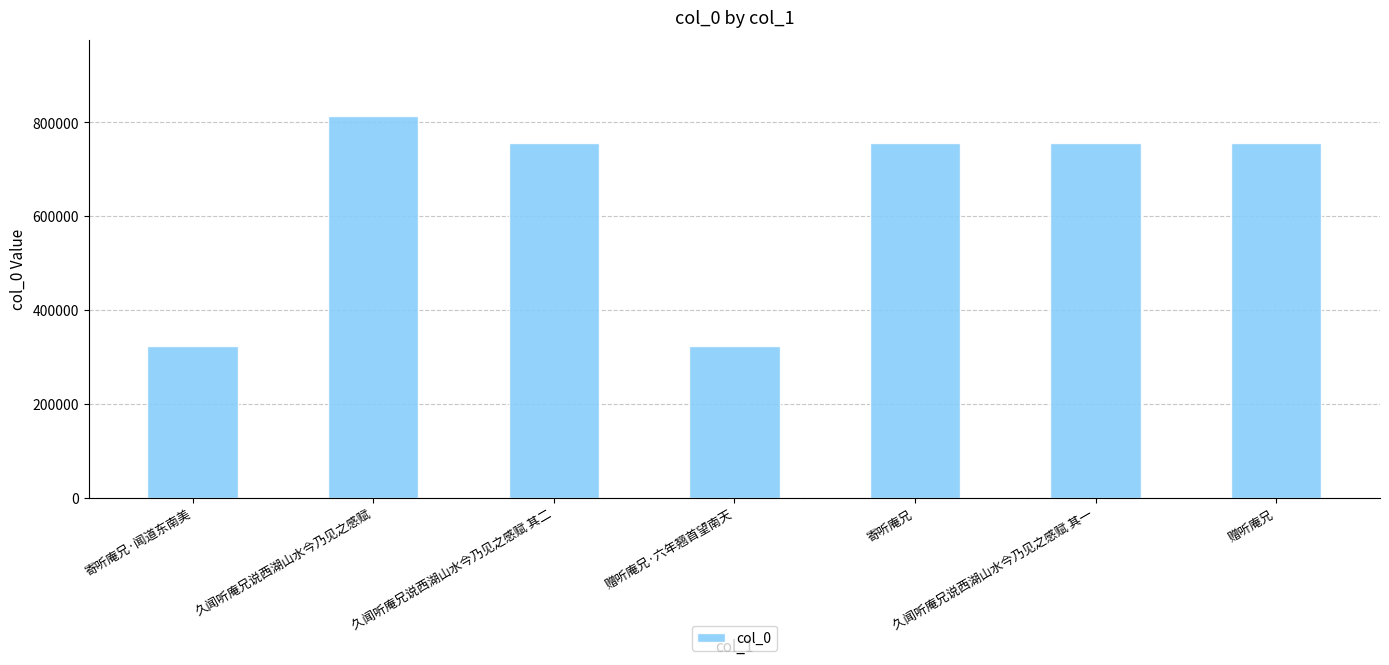

Is it true that the value at 寄听庵兄·闻道东南美 is 471341?

False